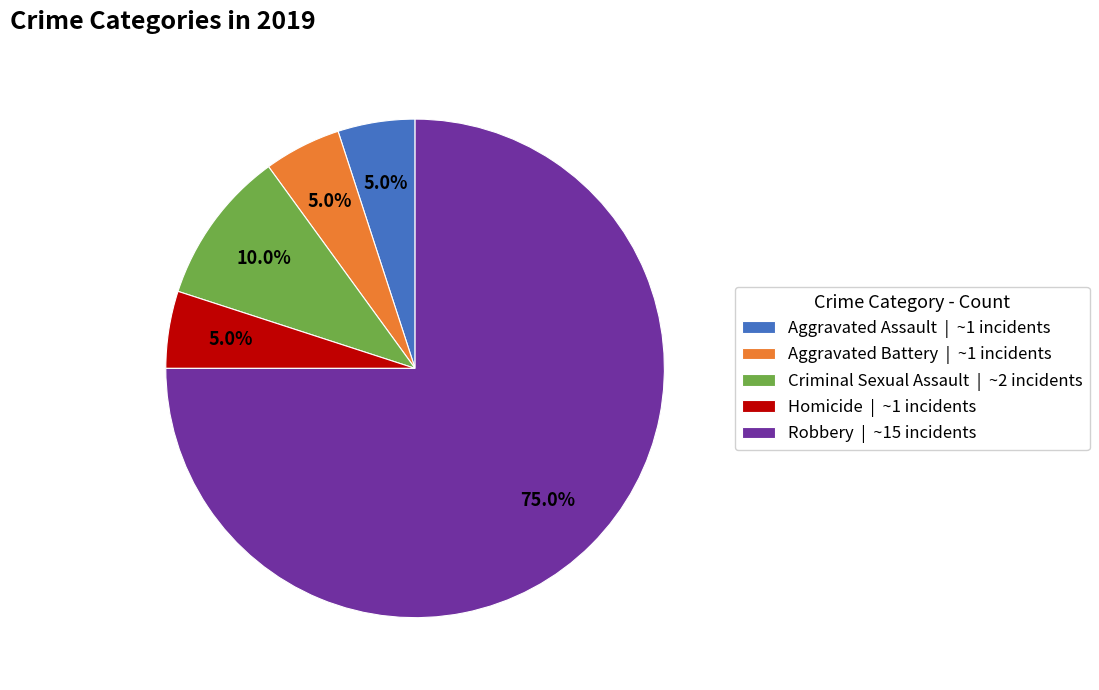

What is the ratio of the value at Aggravated Battery | ~1 incidents to the value at Homicide | ~1 incidents?

1.0